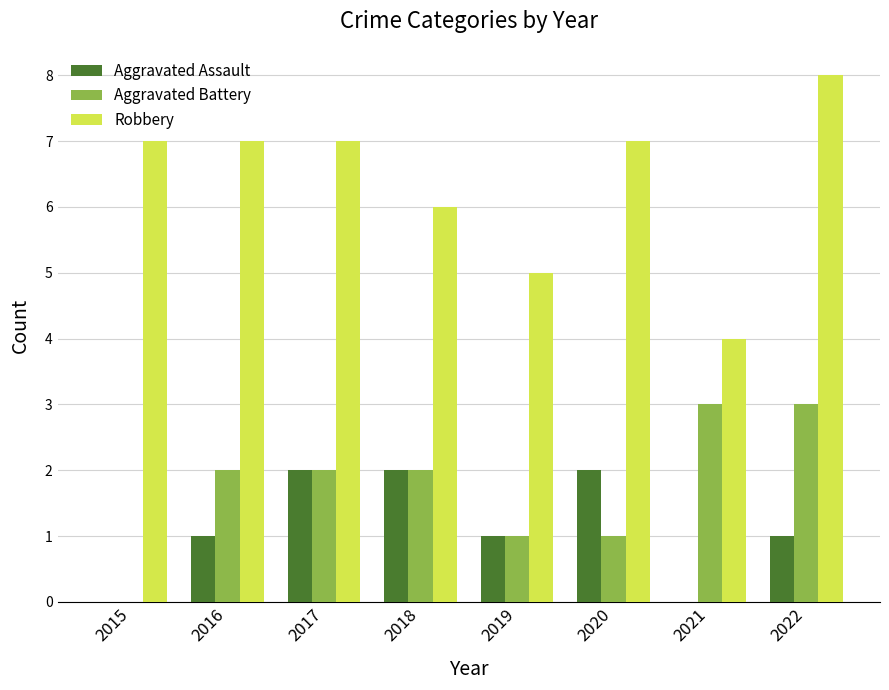

How many positive values does the Aggravated Battery series have?

7